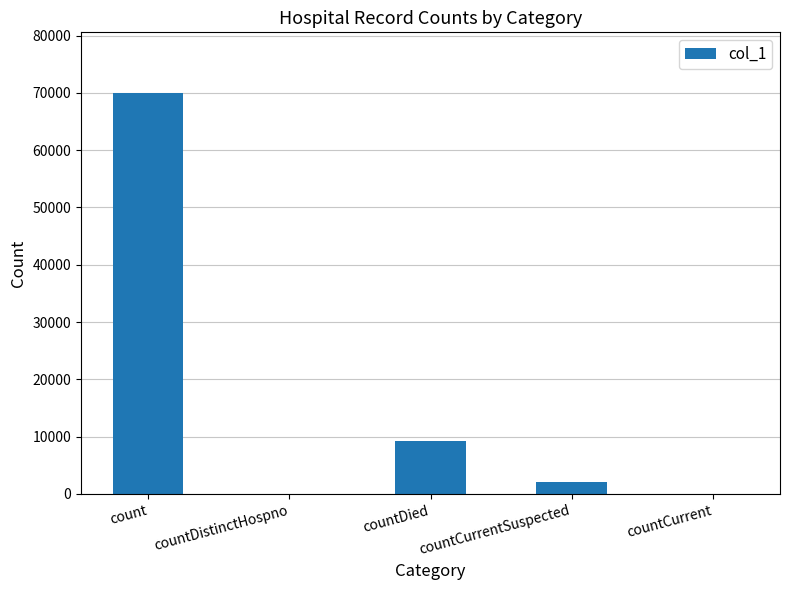

True or false: the data shows 2131 at countCurrentSuspected.

True